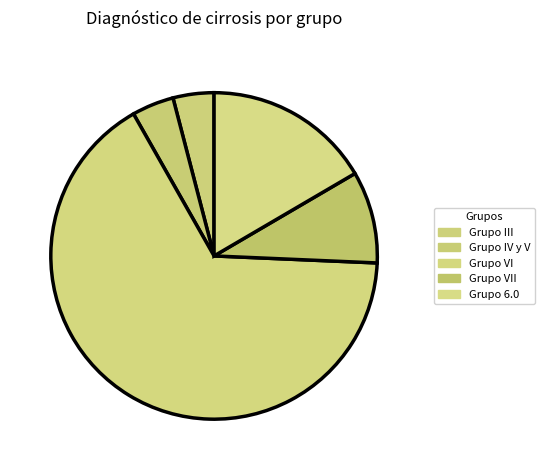

How many slices are in this pie chart?

5